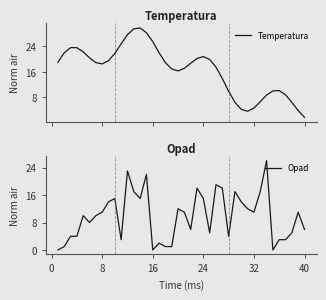

What is the highest value of the Opad series?

26